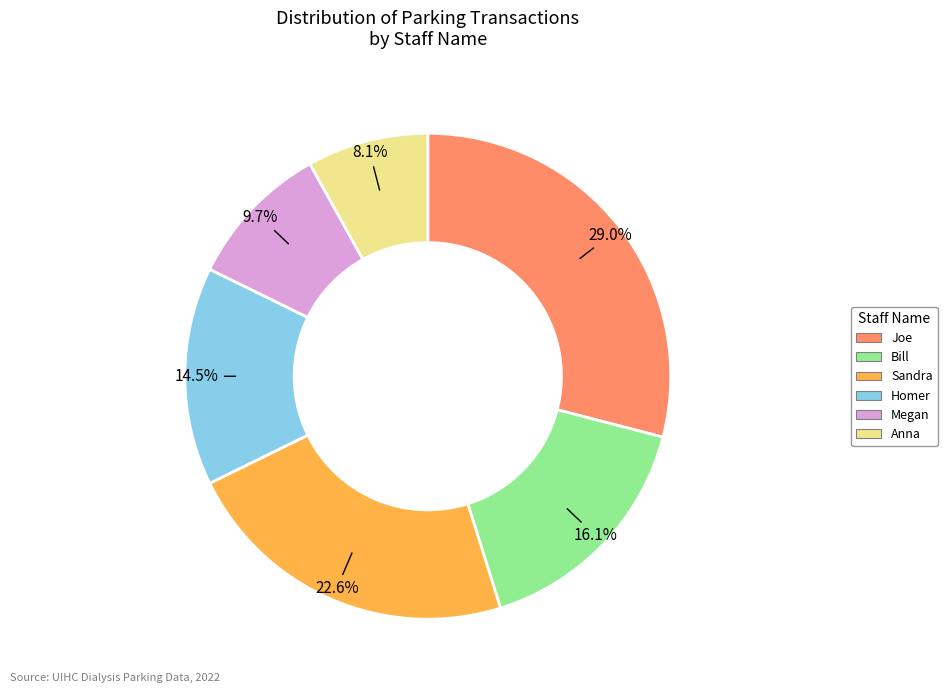

To the nearest percent, what is the average slice percentage?

17%